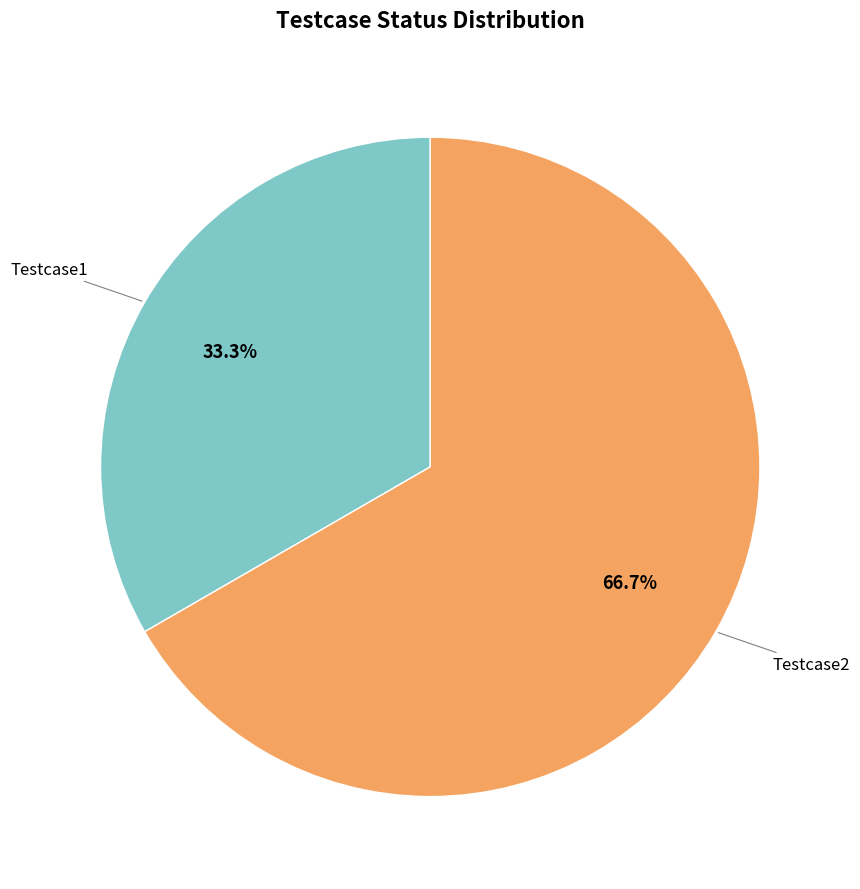

Is there a majority slice in this chart?

Yes